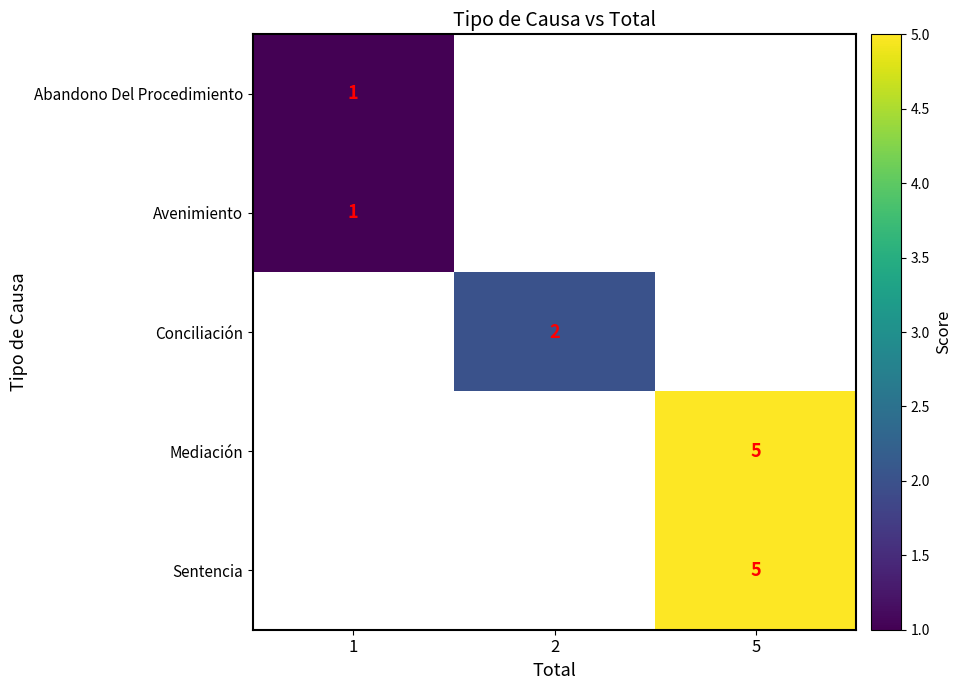

True or false: Conciliación has a value of 3 at 2.

False